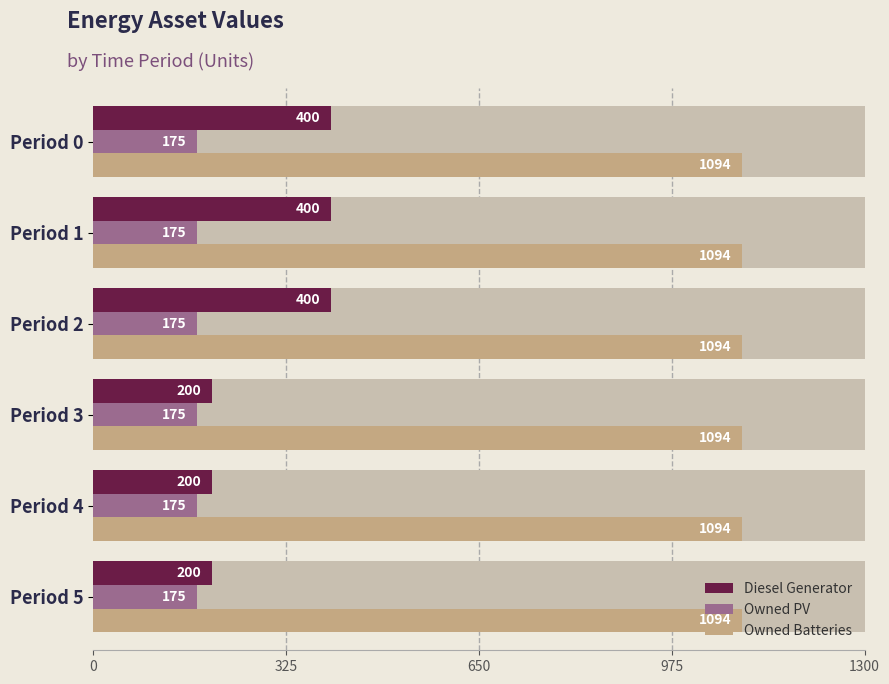

How many data points does each series have?

6